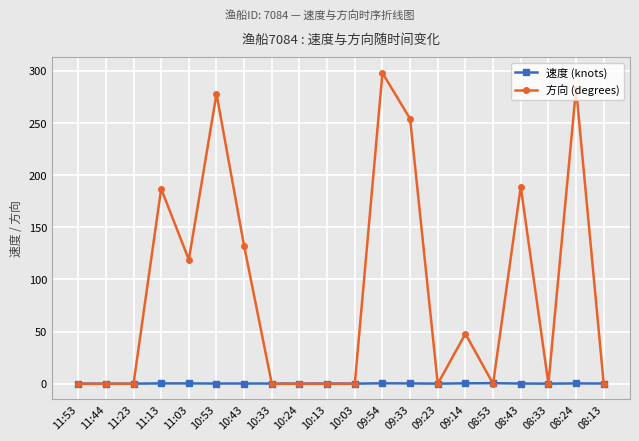

How many lines are shown in the chart?

2